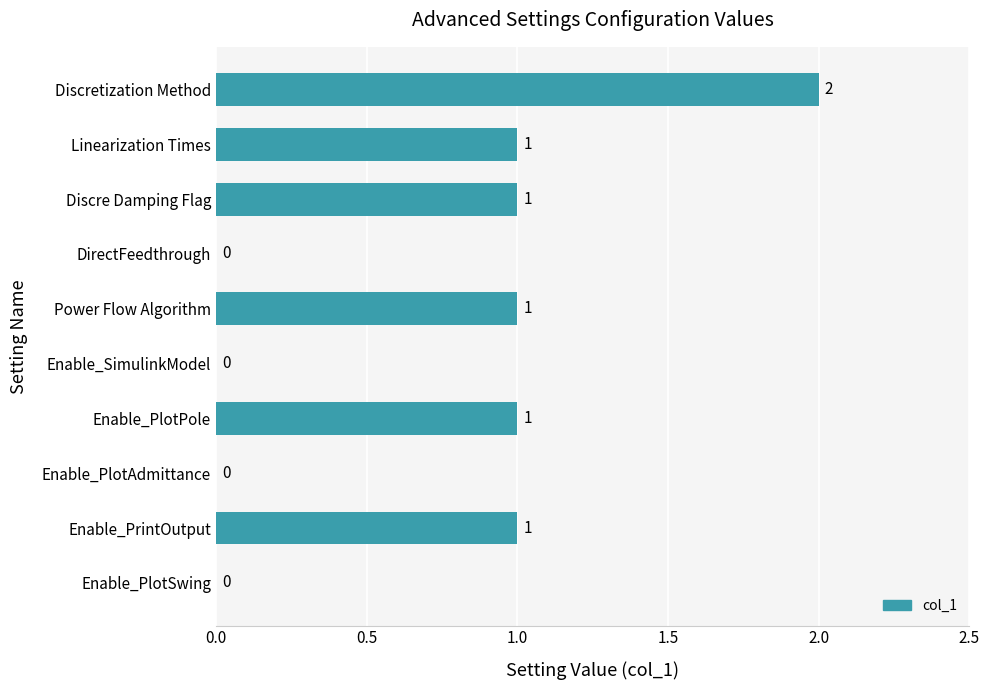

Reading bottom to top, transcribe all the data shown in this chart.

Enable_PlotSwing=0	Enable_PrintOutput=1	Enable_PlotAdmittance=0	Enable_PlotPole=1	Enable_SimulinkModel=0	Power Flow Algorithm=1	DirectFeedthrough=0	Discre Damping Flag=1	Linearization Times=1	Discretization Method=2